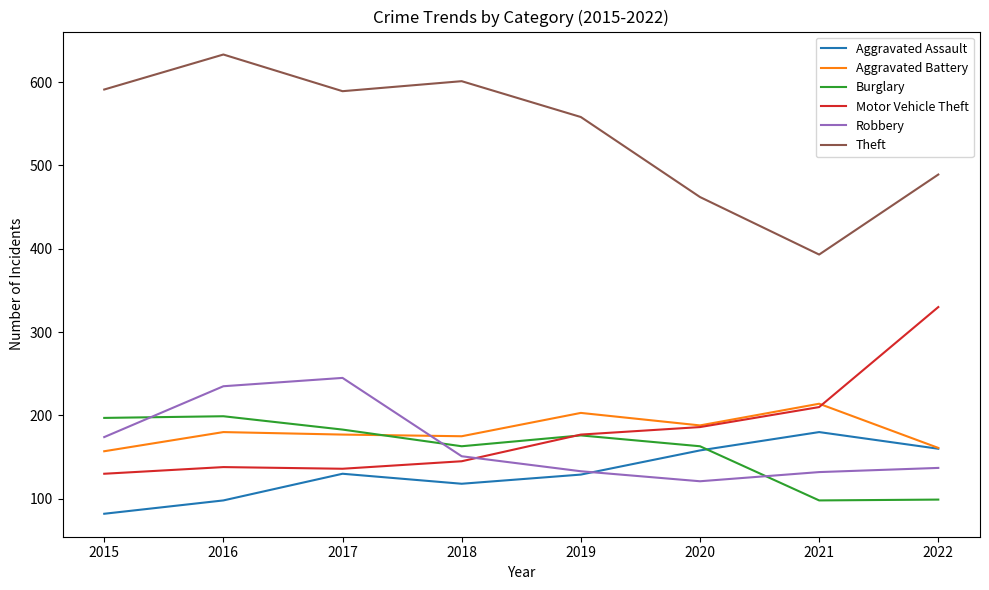

Which series has the largest total across all categories?

Theft